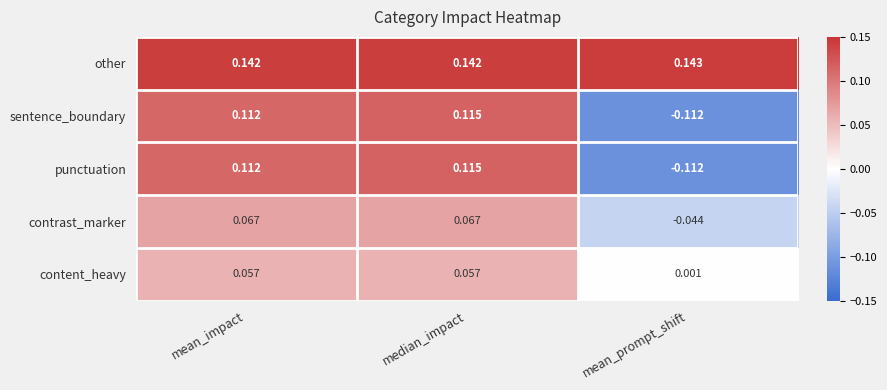

Is the value of punctuation at mean_impact greater than the value of content_heavy at median_impact?

Yes